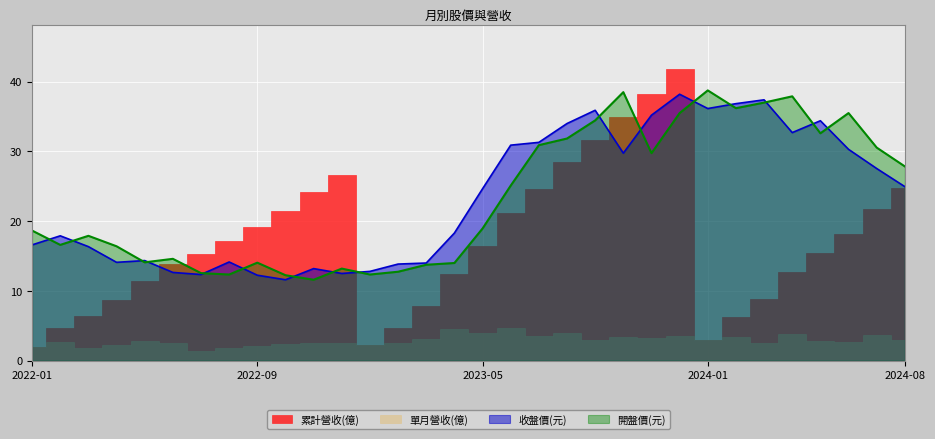

The 開盤價(元) series shows 13.2 at 2022-12. True or false?

True